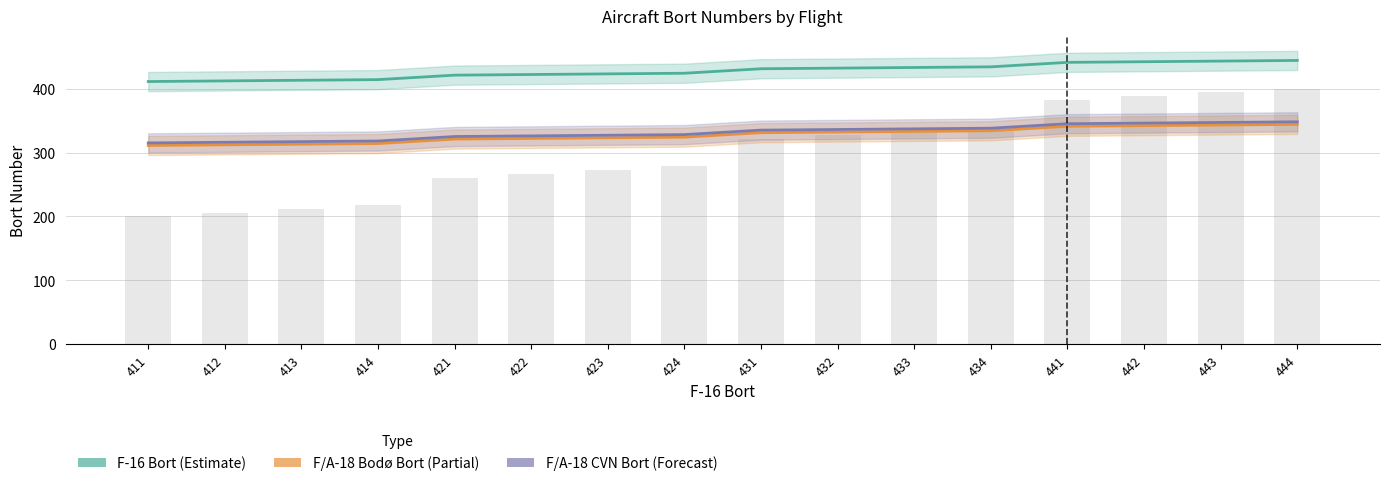

What is the lowest value of the F/A-18 Bodø Bort series?

311